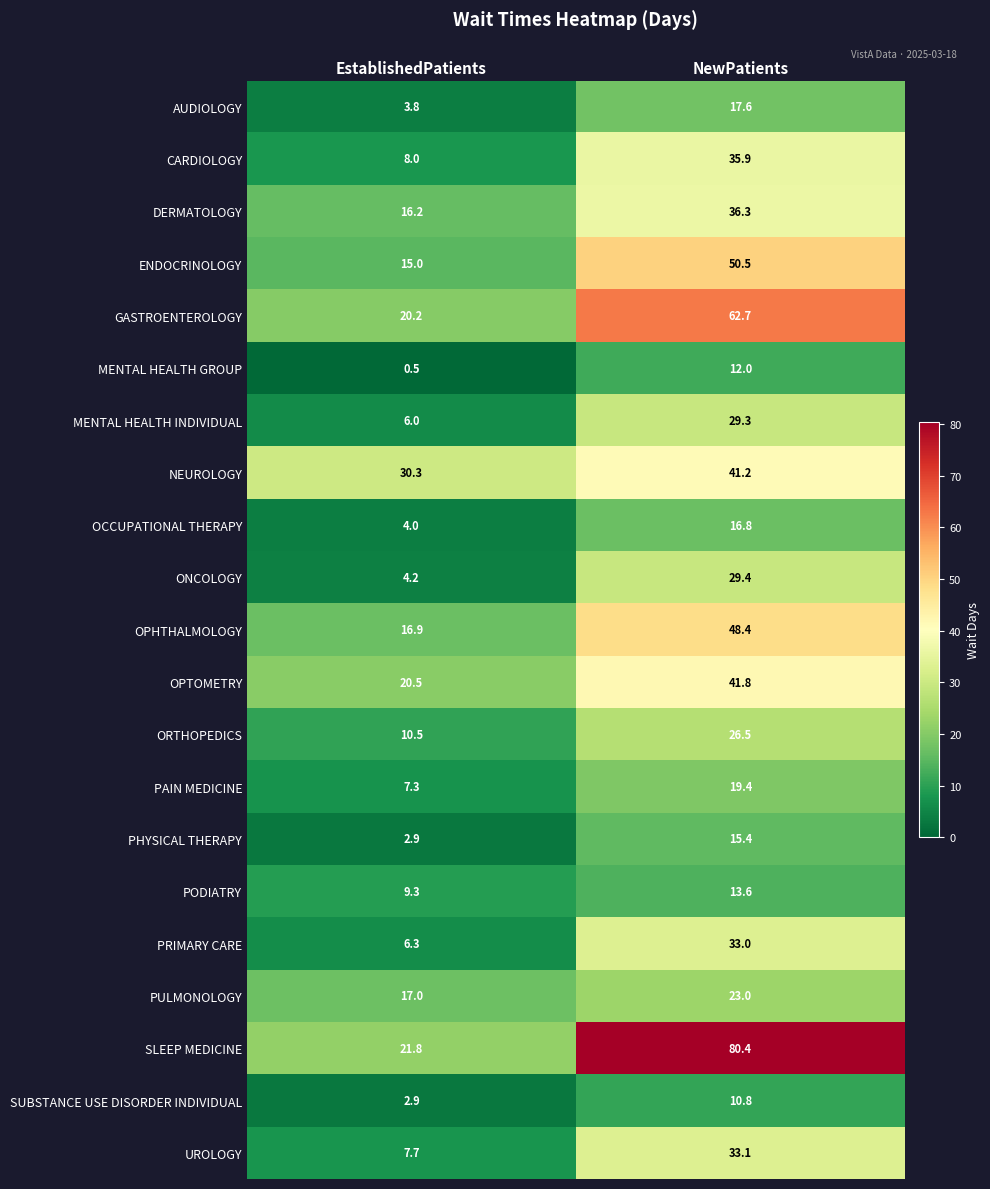

The GASTROENTEROLOGY series shows 20.2 at EstablishedPatients. True or false?

True